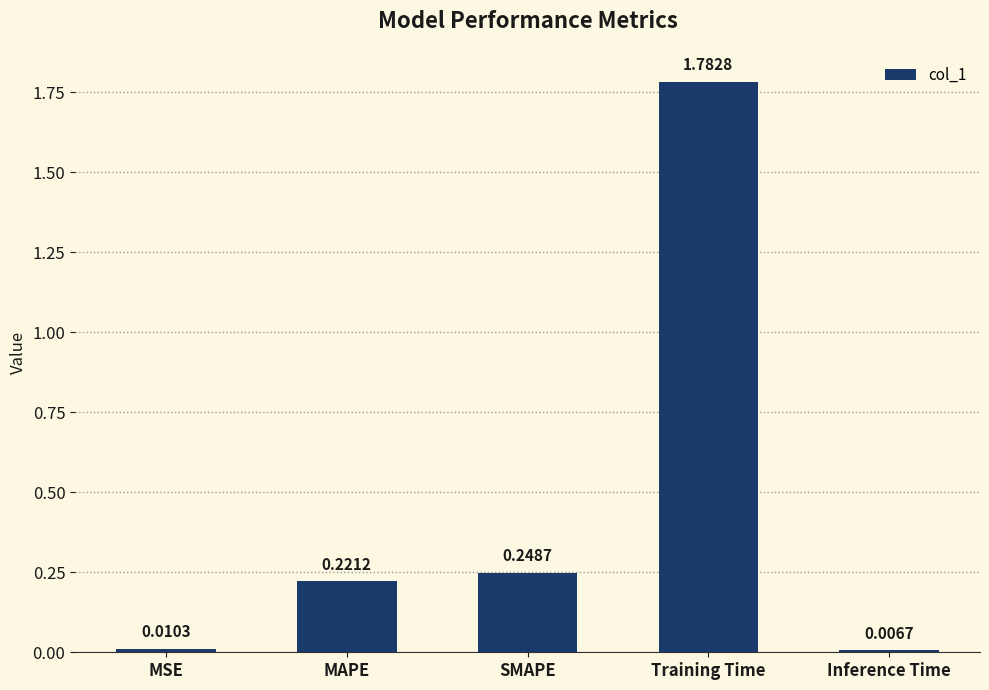

Does the chart contain stacked bars?

No